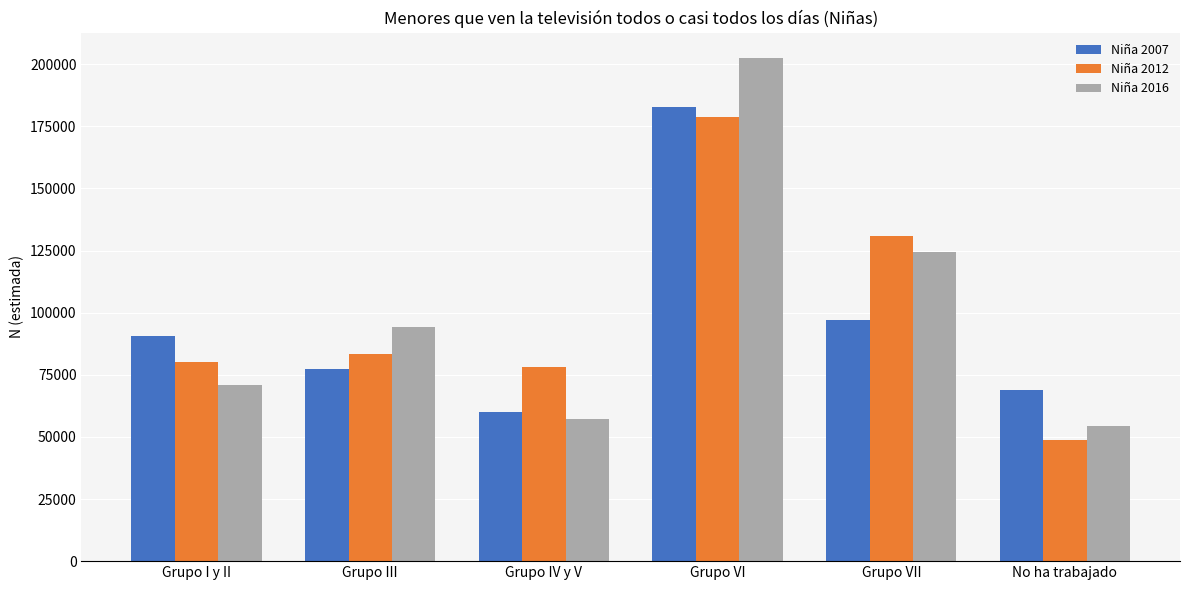

Are the bars grouped side by side (vs. stacked)?

Yes